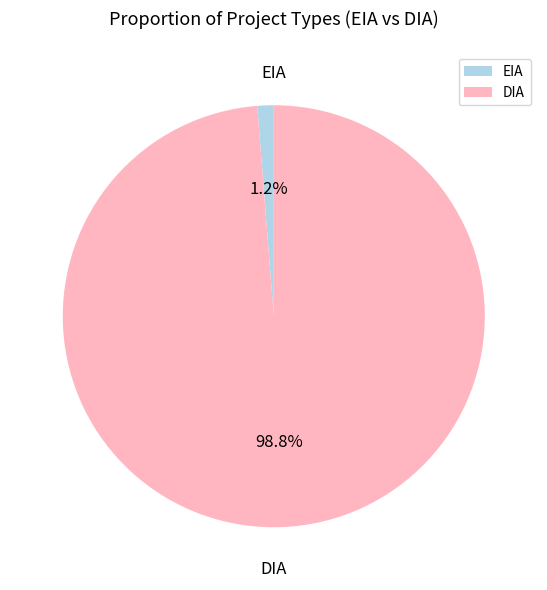

What percentage do EIA and DIA together represent?

100.0%